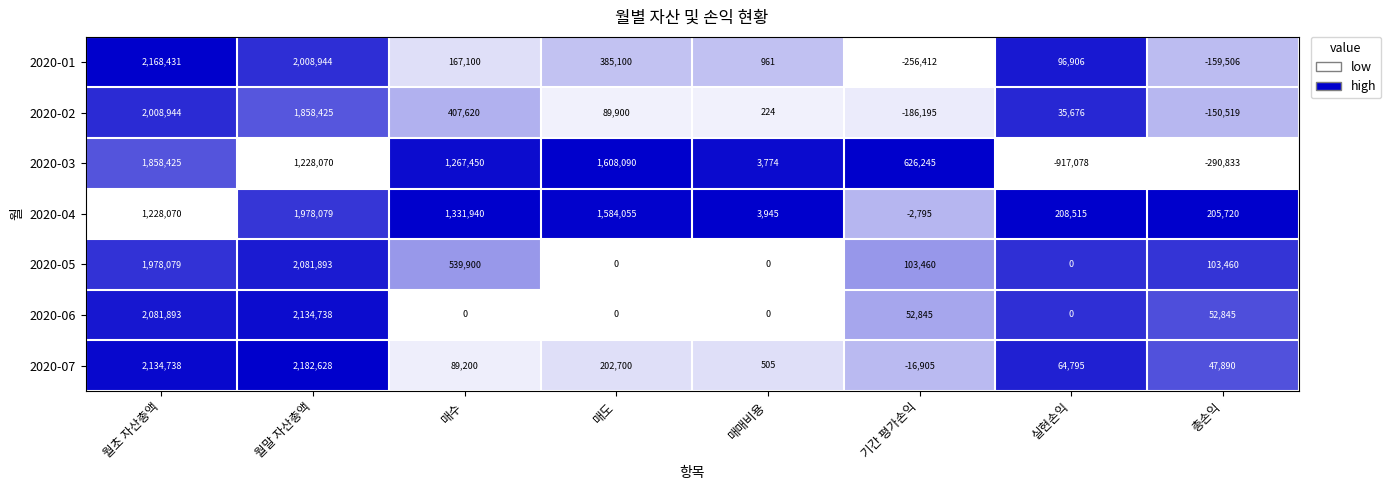

What is the maximum value shown in the chart?

2182628